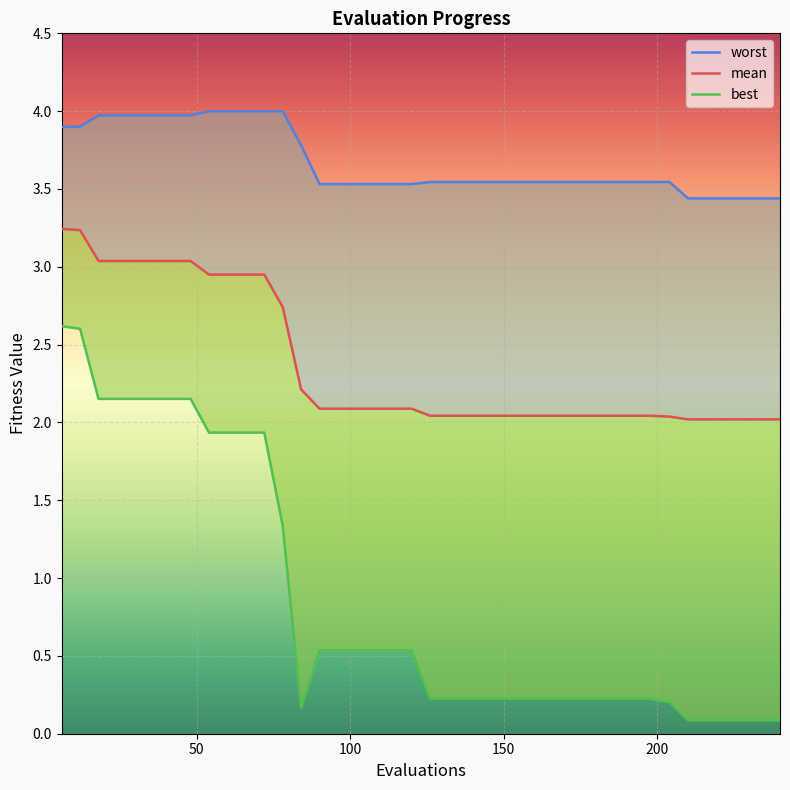

Does the chart display data point markers on the line(s)?

No